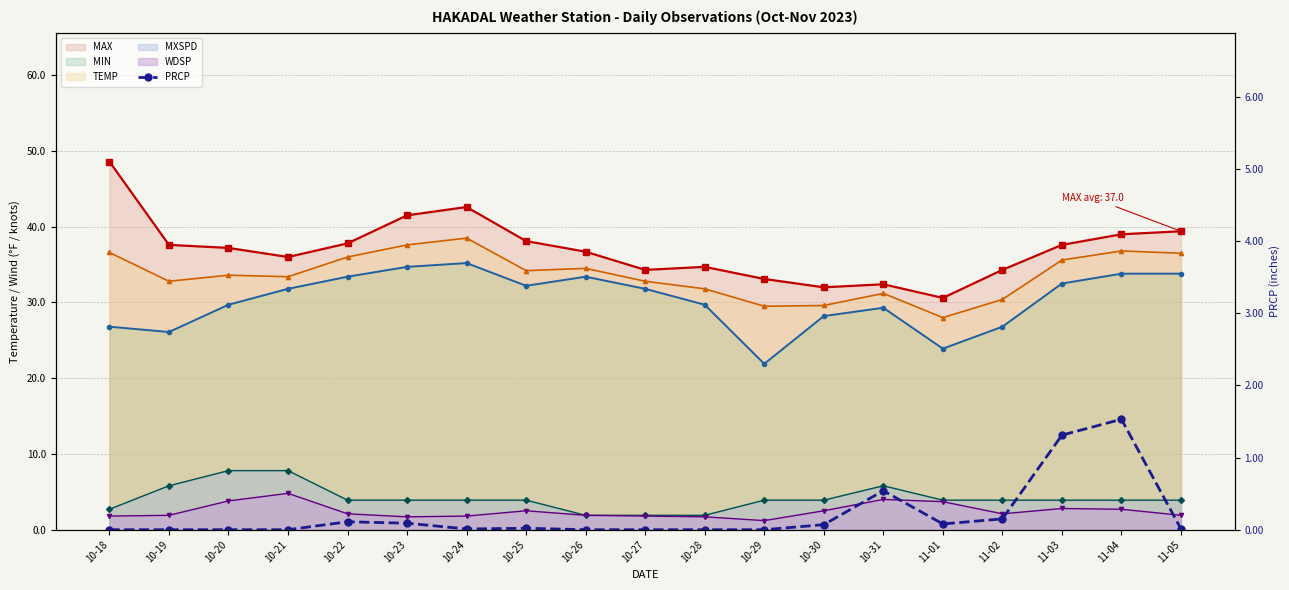

Reading left to right, list all the values displayed in this chart.

10-18=0.0	10-19=0.0	10-20=0.0	10-21=0.0	10-22=0.1	10-23=0.1	10-24=0.0	10-25=0.0	10-26=0.0	10-27=0.0	10-28=0.0	10-29=0.0	10-30=0.1	10-31=0.5	11-01=0.1	11-02=0.1	11-03=1.3	11-04=1.5	11-05=0.0